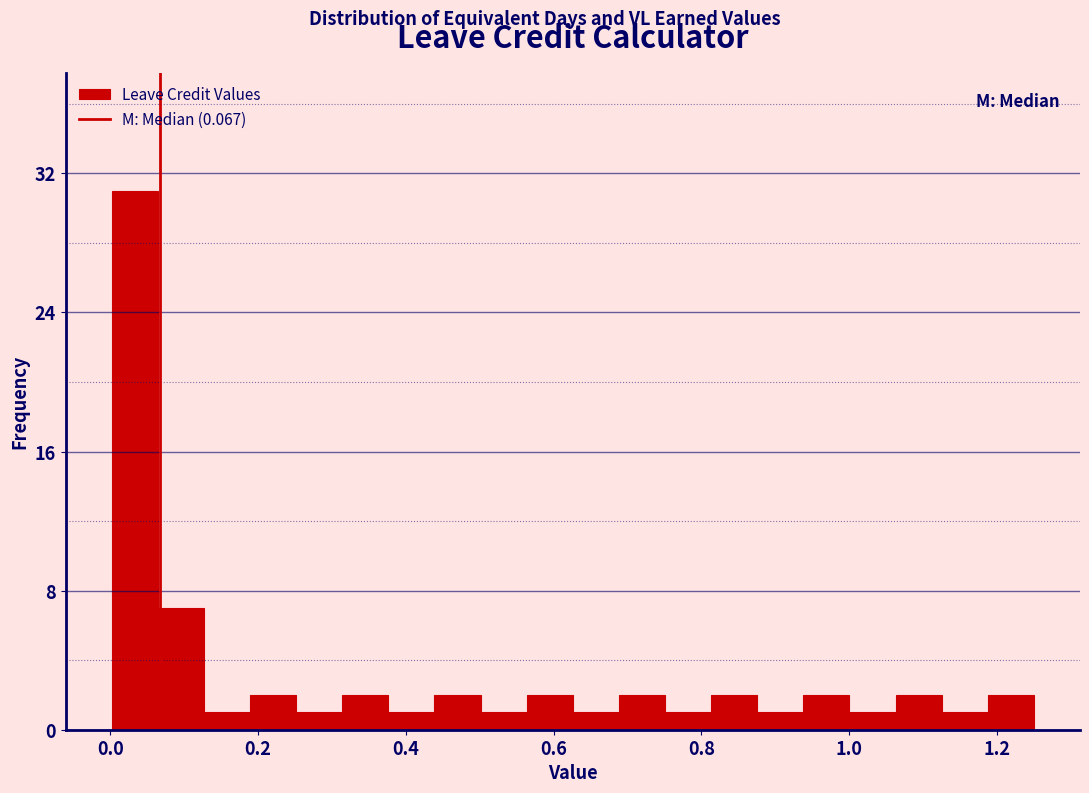

Around what value on the x-axis is the tallest bar? Give the approximate position of its centre, as read against the axis.

0.04